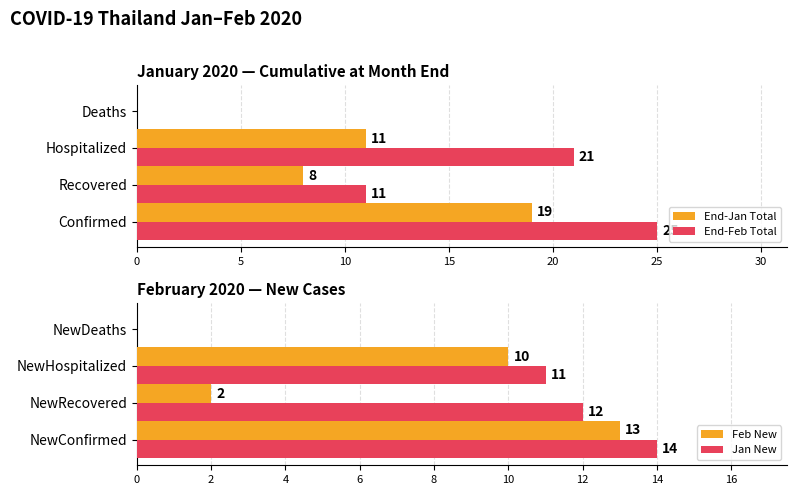

Which series has the largest total across all categories?

End-Feb Total